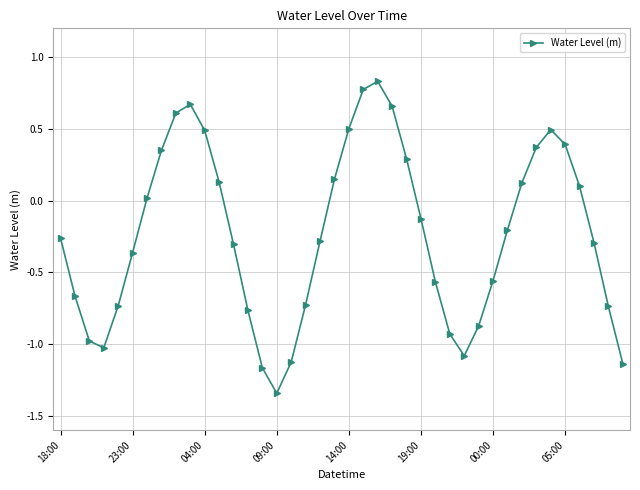

How many interior local peaks (higher than both neighbors) does the data have?

3